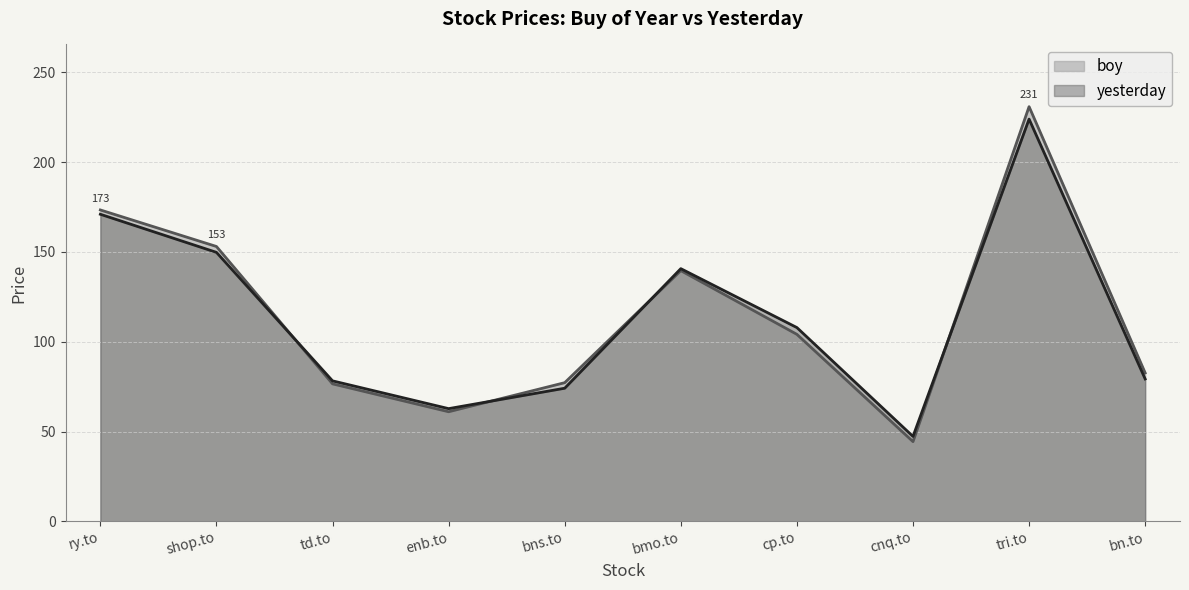

List the series in order of their peak value, lowest first.

yesterday, boy